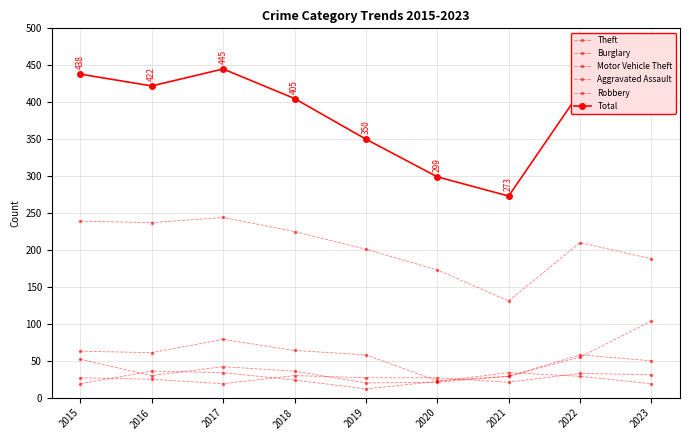

How many categories are shown in the chart?

9